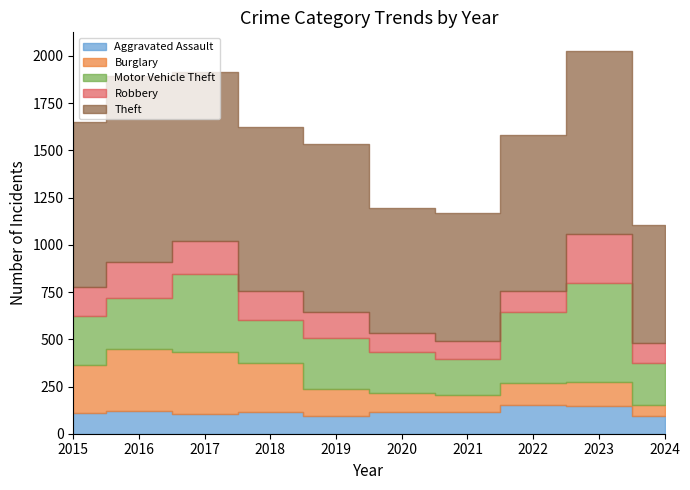

How many lines are shown in the chart?

5